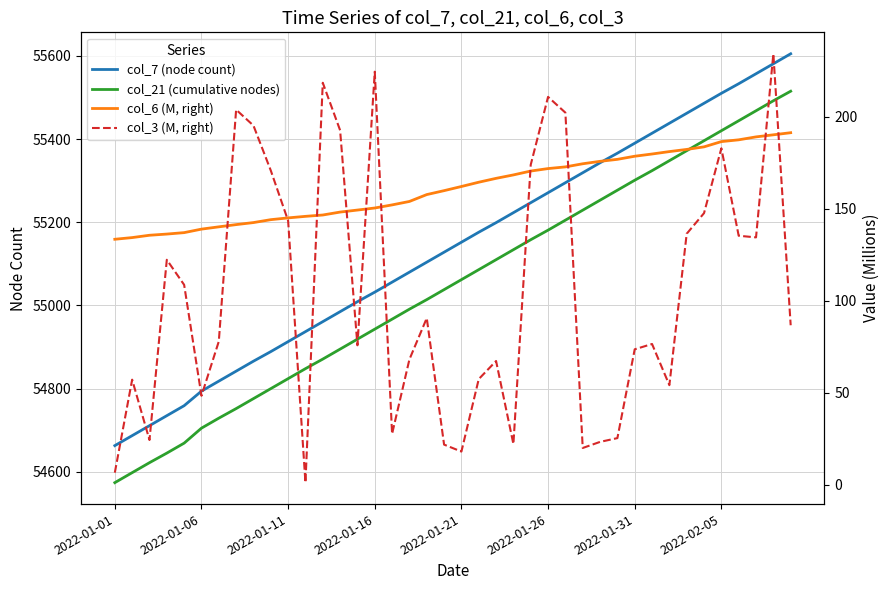

What is the smallest value displayed?

1.2